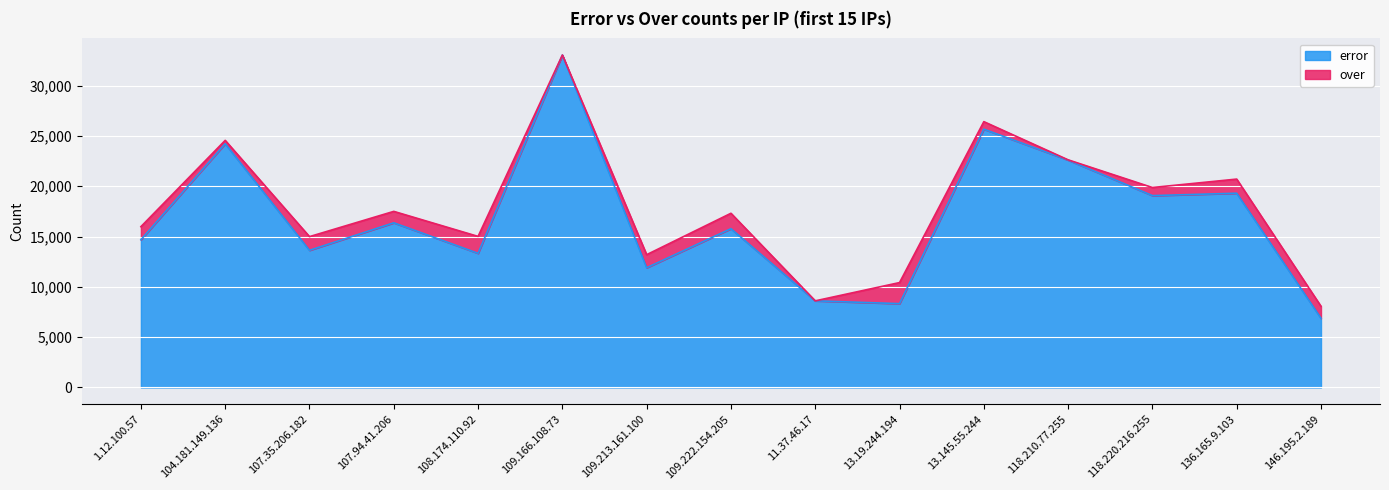

Between 104.181.149.136 and 118.210.77.255, which is larger?

104.181.149.136